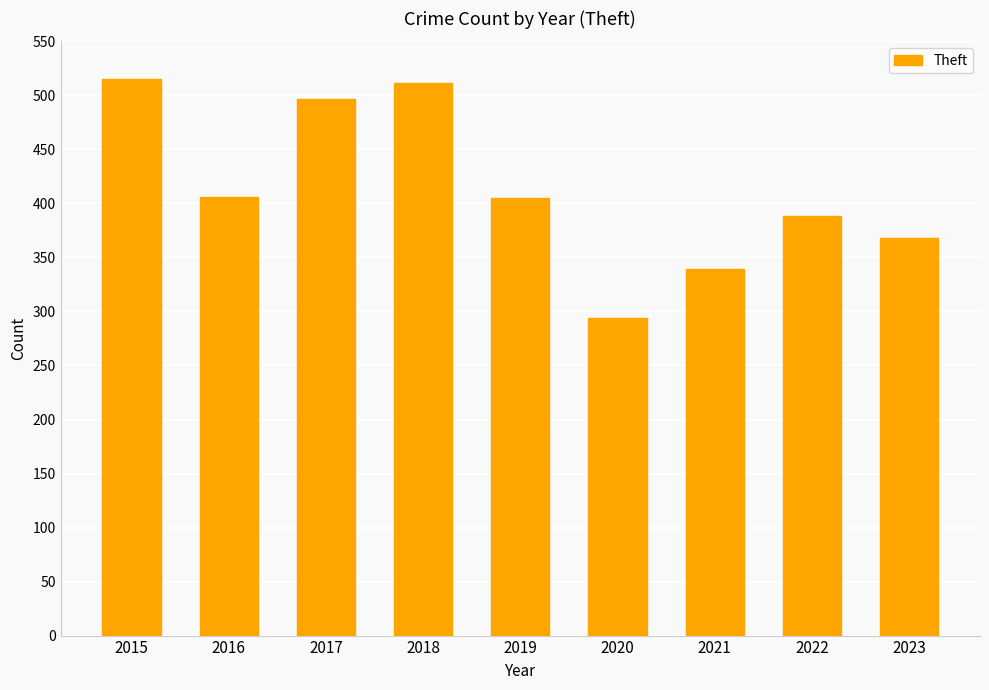

What is the ratio of the value at 2021 to the value at 2022?

0.9